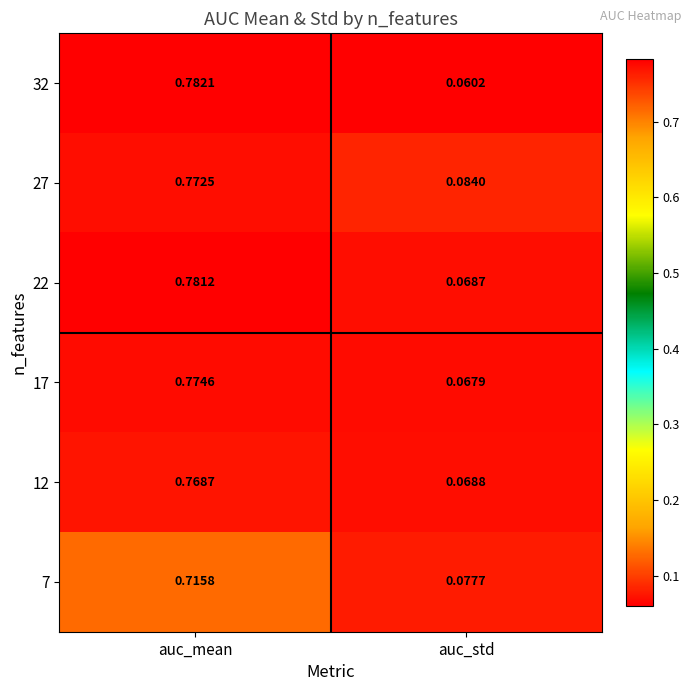

Which category has the highest value in the 27 series?

auc_mean